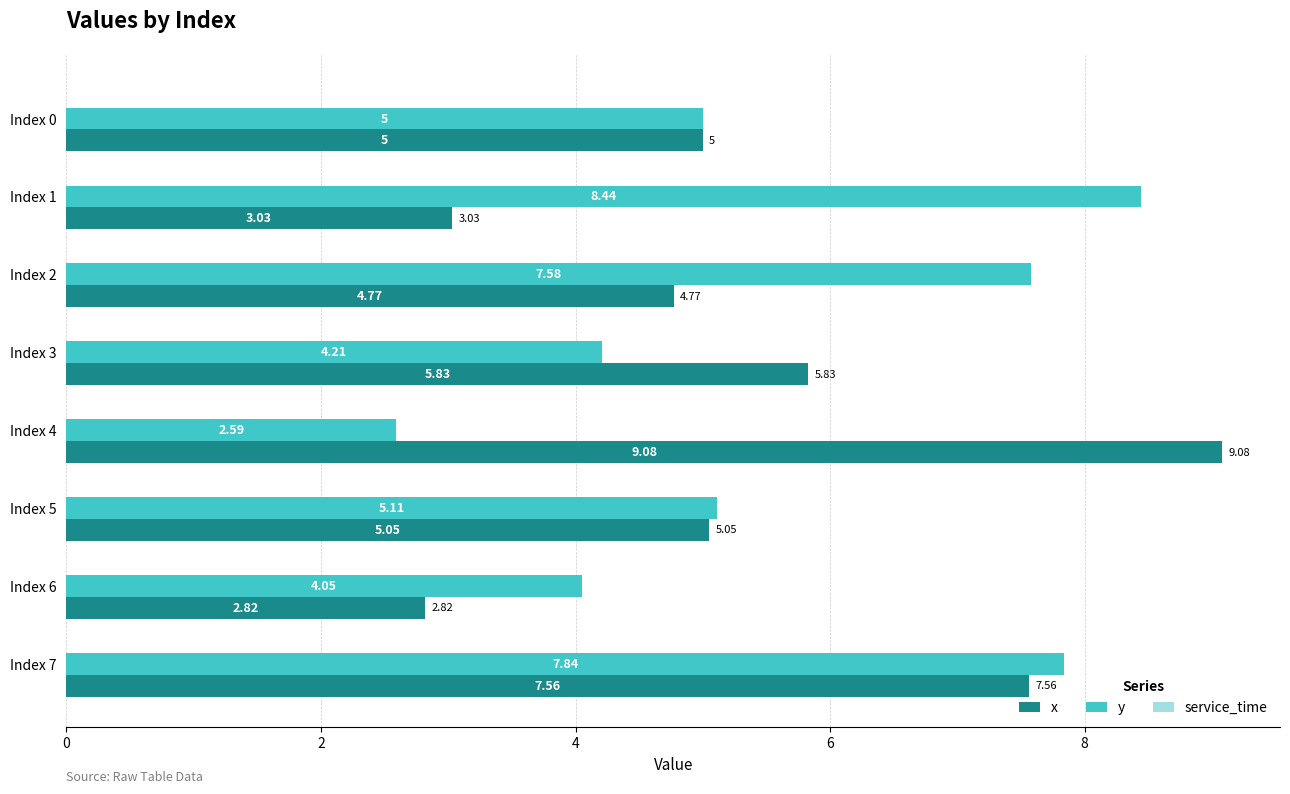

What is the total value across all series at Index 1?

11.5